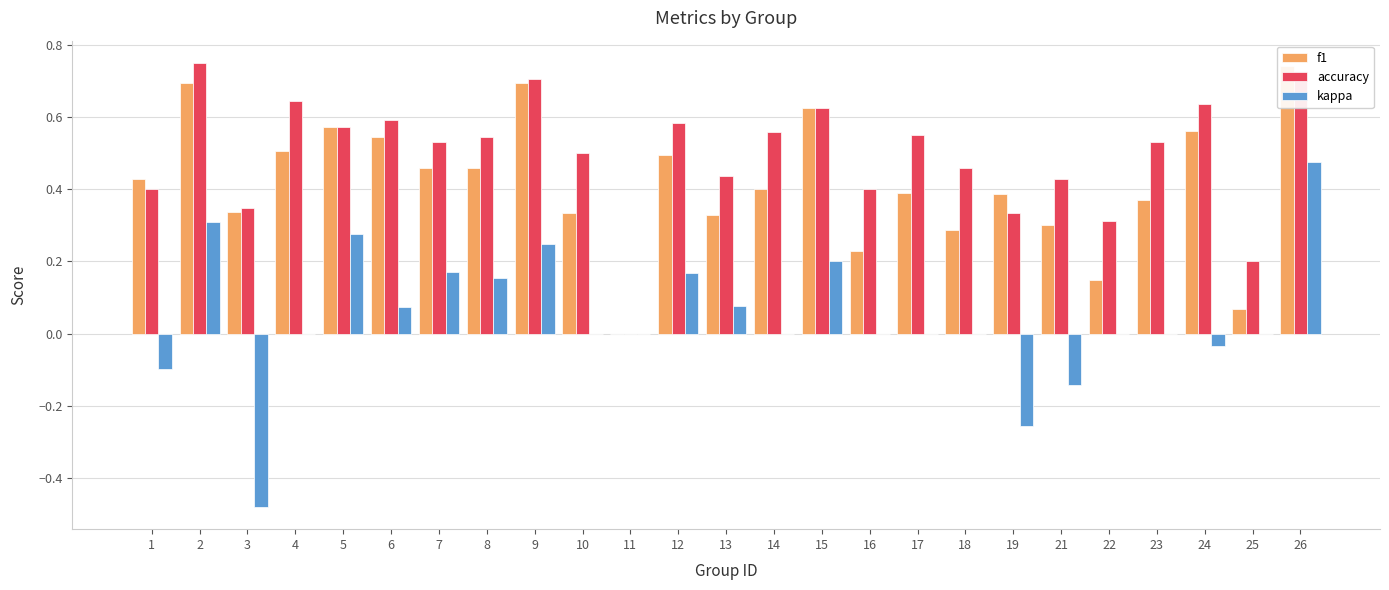

What is the smallest value displayed?

-0.5